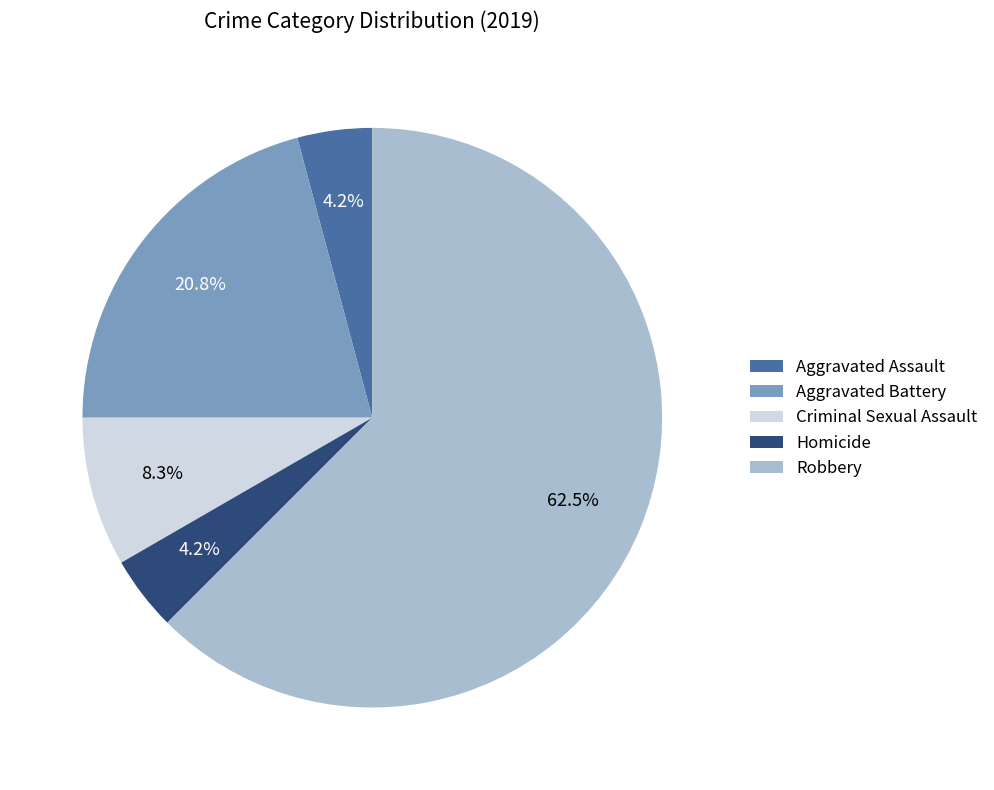

The Homicide slice represents 11% of the pie. True or false?

False